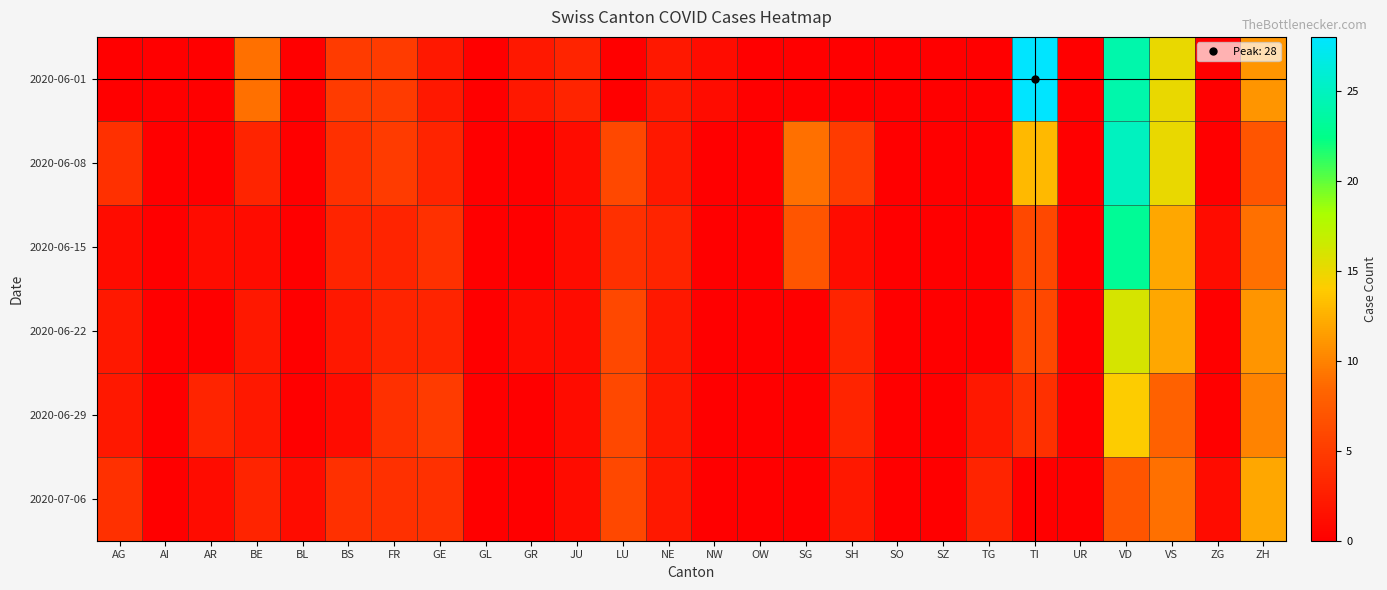

Which series has the largest range (max minus min)?

2020-06-01